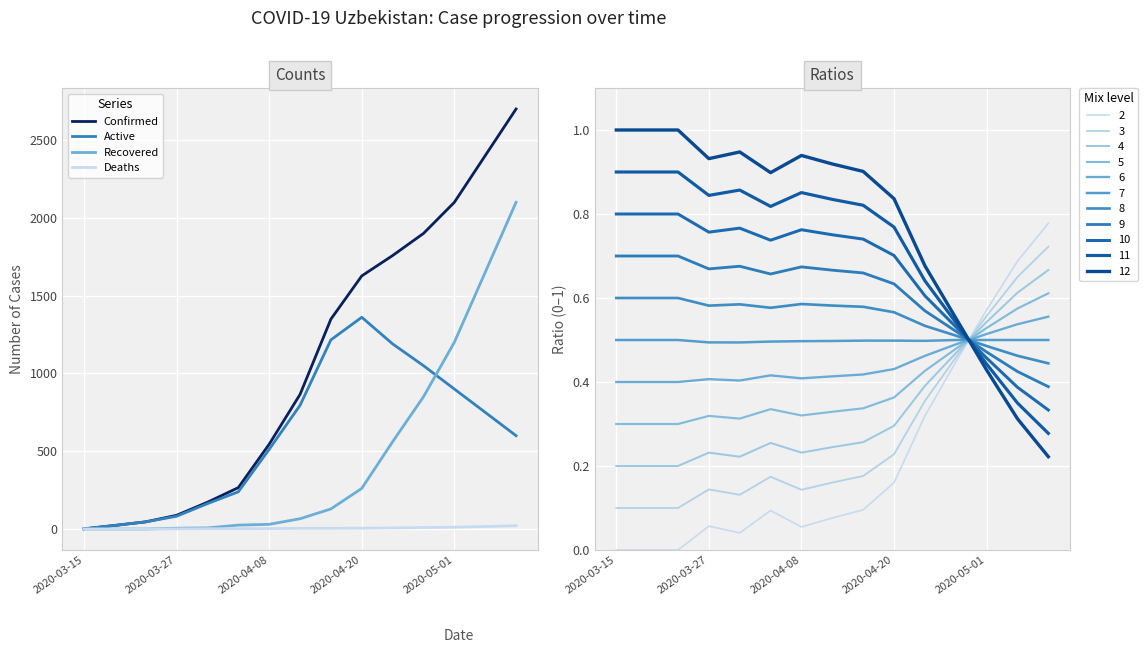

How many data points in Confirmed are above 865?

7